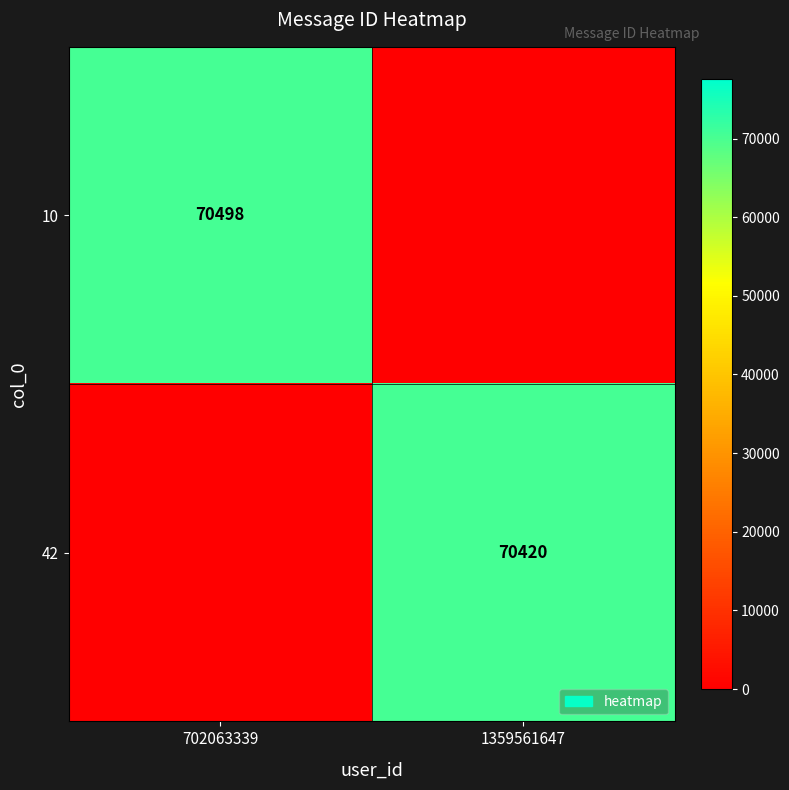

Is it true that 42 equals 70420 at 1359561647?

True